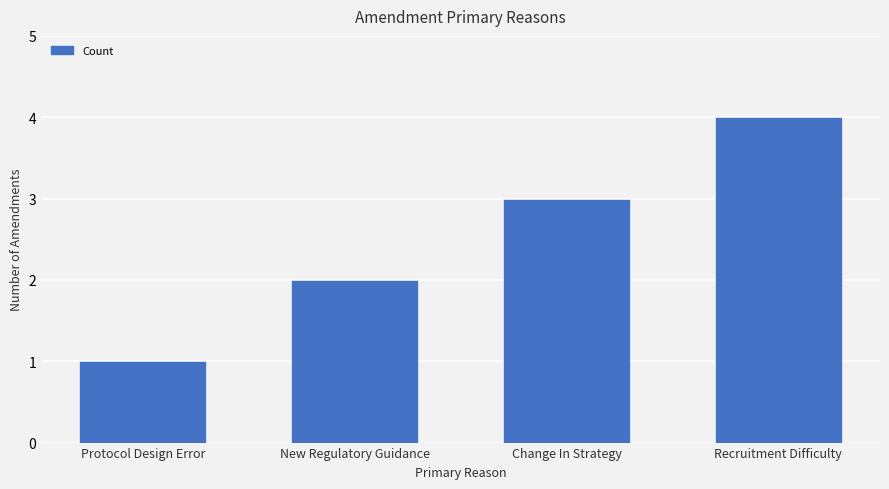

What is the difference between the maximum and minimum values?

3